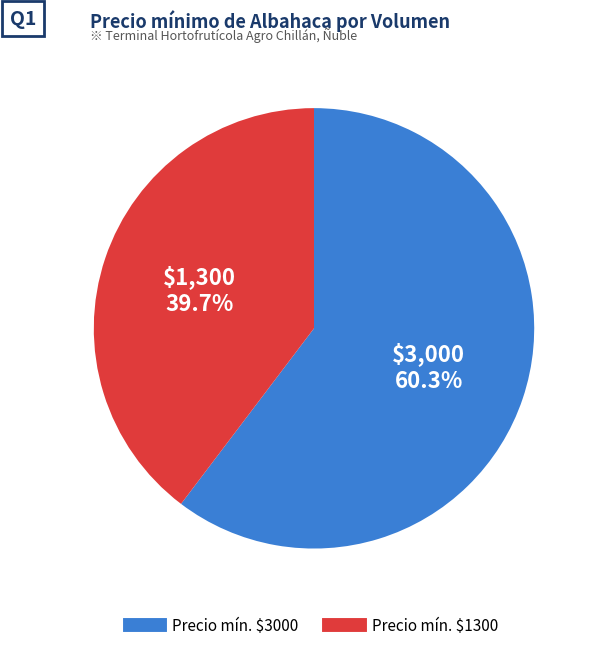

Does any single category account for the majority?

Yes